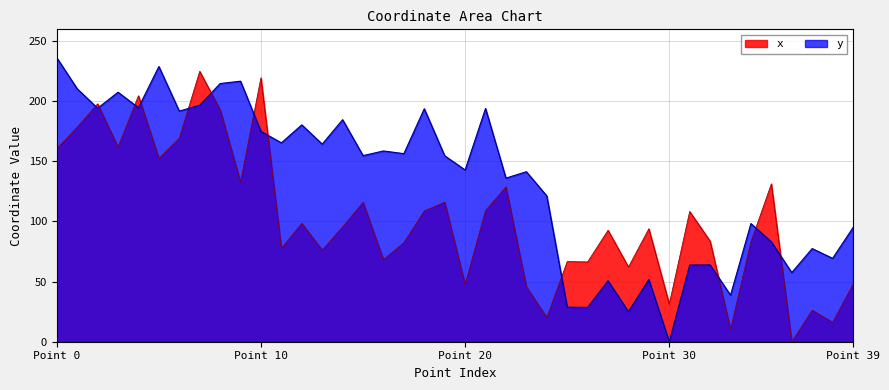

In x, how many points are lower than both neighbors (excluding endpoints)?

14